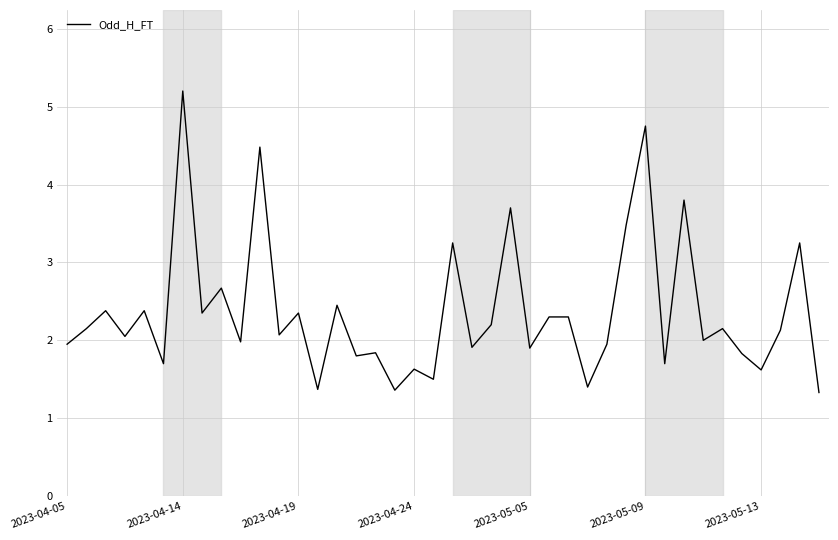

What is the minimum value shown in the chart?

1.3